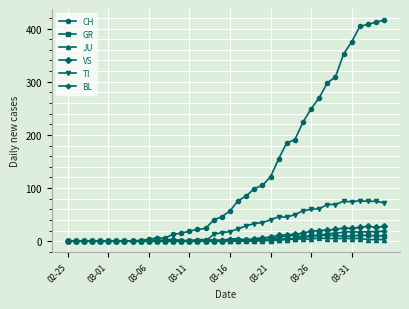

At how many categories does at least one series exceed 178?

13